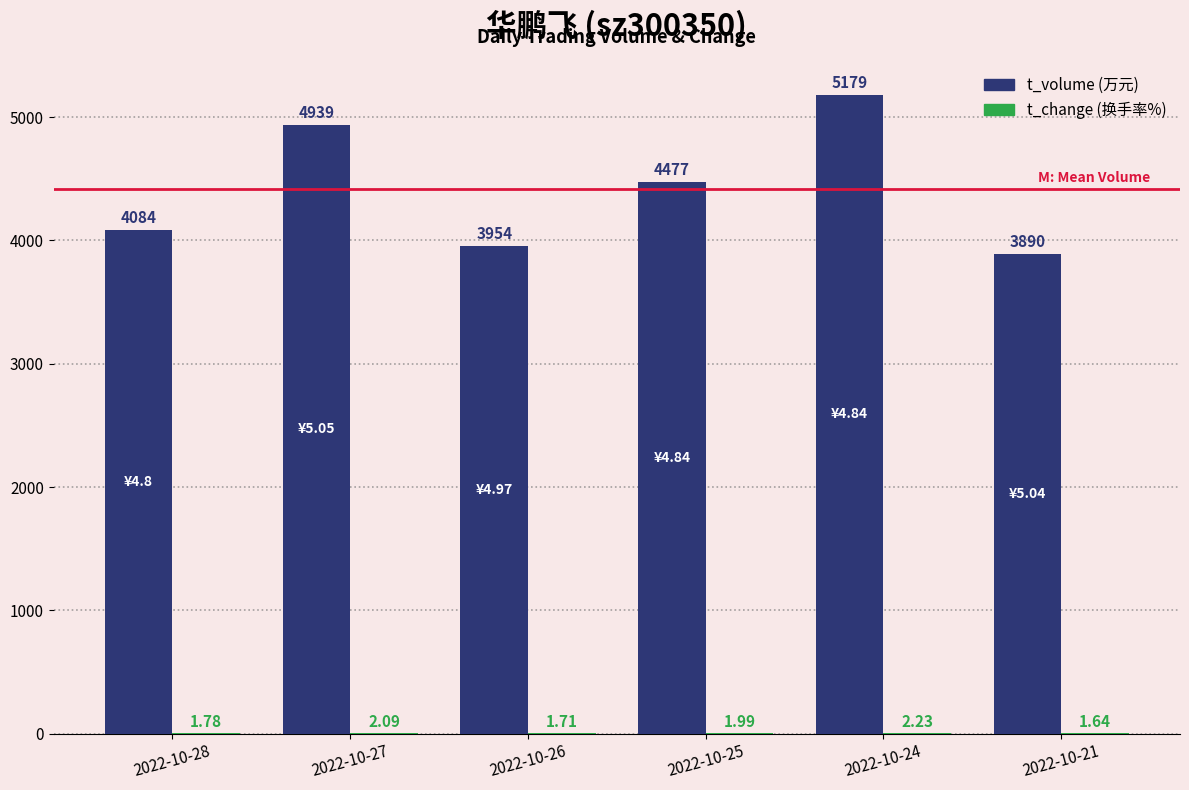

At which category is the sum across all series the highest?

2022-10-24